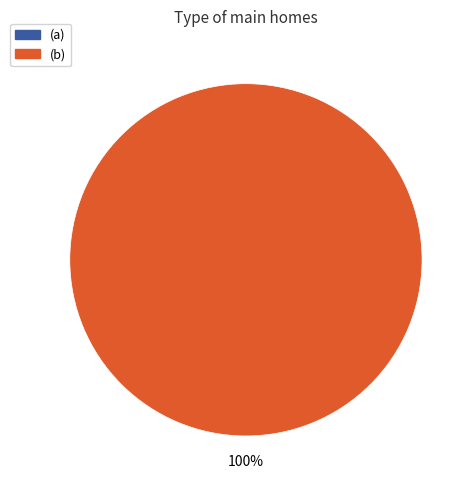

What is the total percentage of (b) and (a)?

100.0%